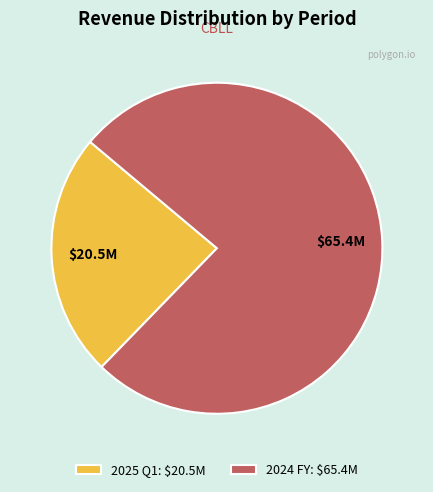

Does 2025 Q1: $20.5M account for over 50% of the chart?

No